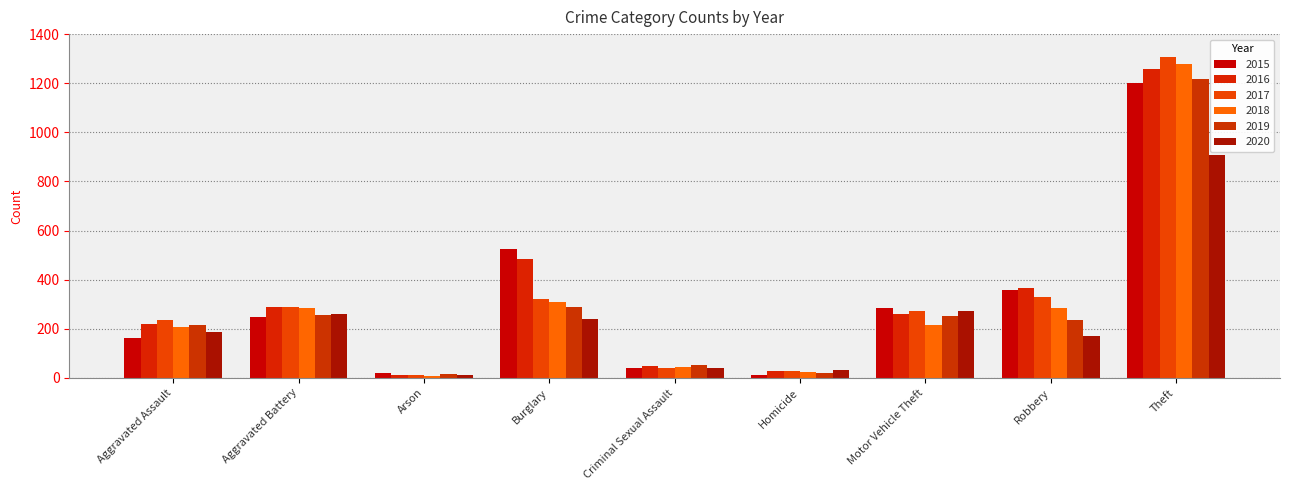

Between Aggravated Assault and Homicide, which series saw the biggest shift?

2017